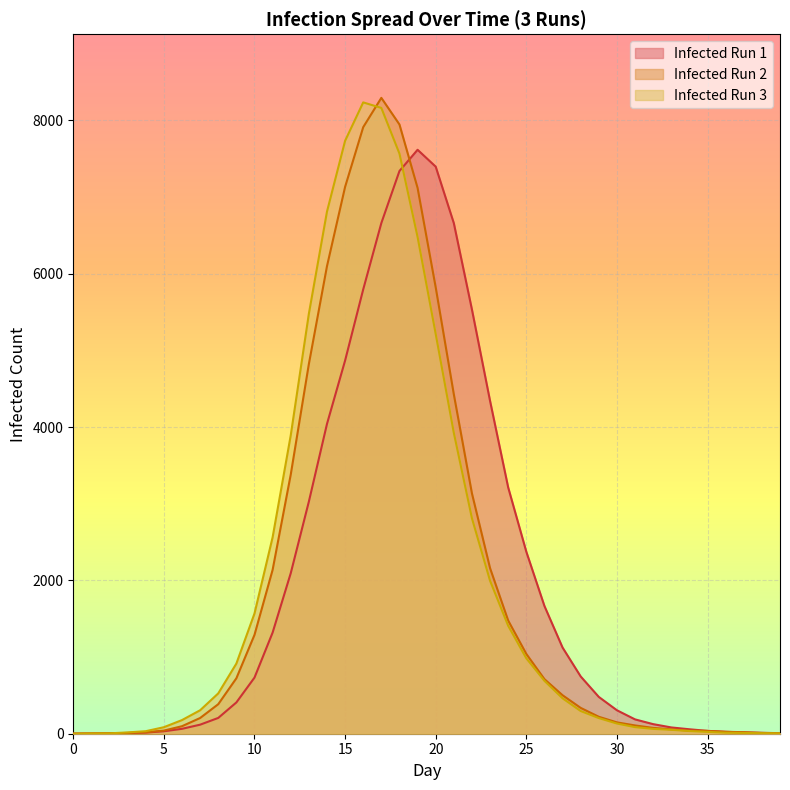

What is the average value of the Infected Run 3 series?

1974